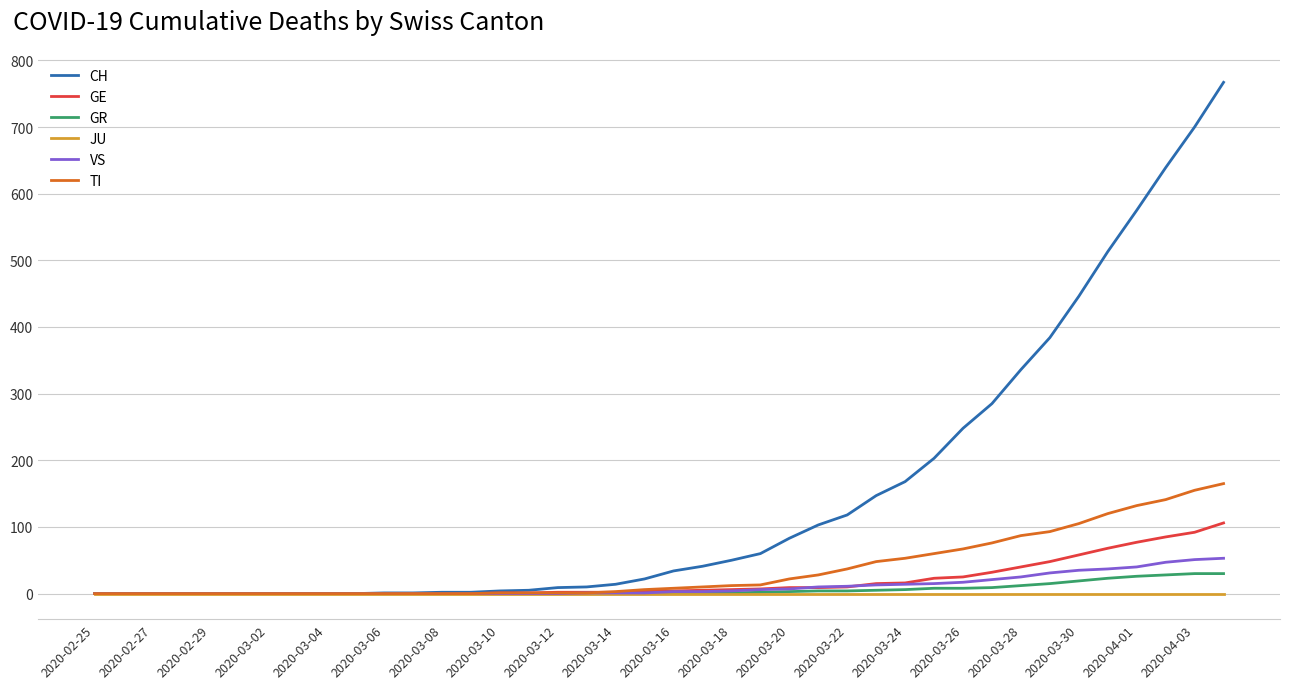

Which series has the largest total across all categories?

CH